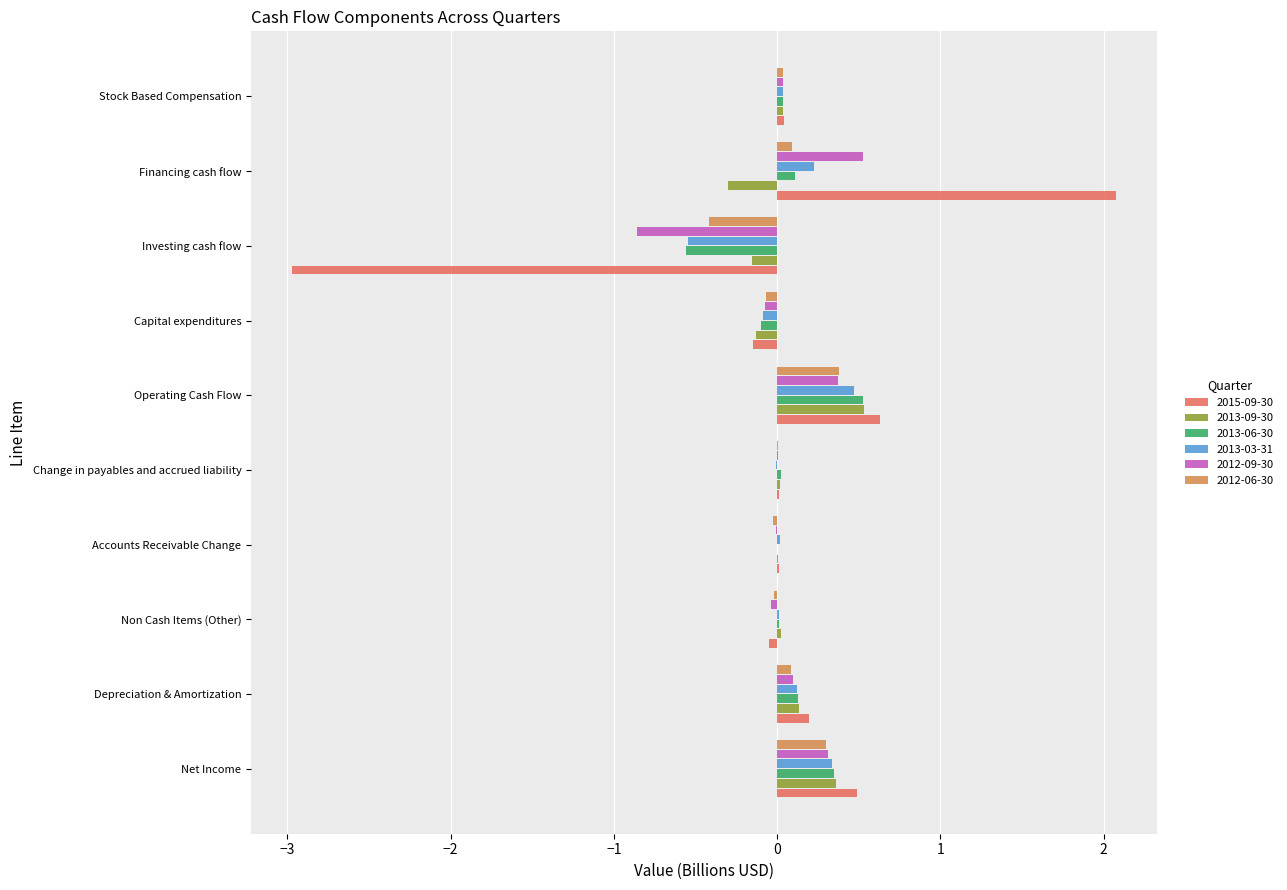

What is the approximate value of 2012-06-30 at Investing cash flow?

-0.4